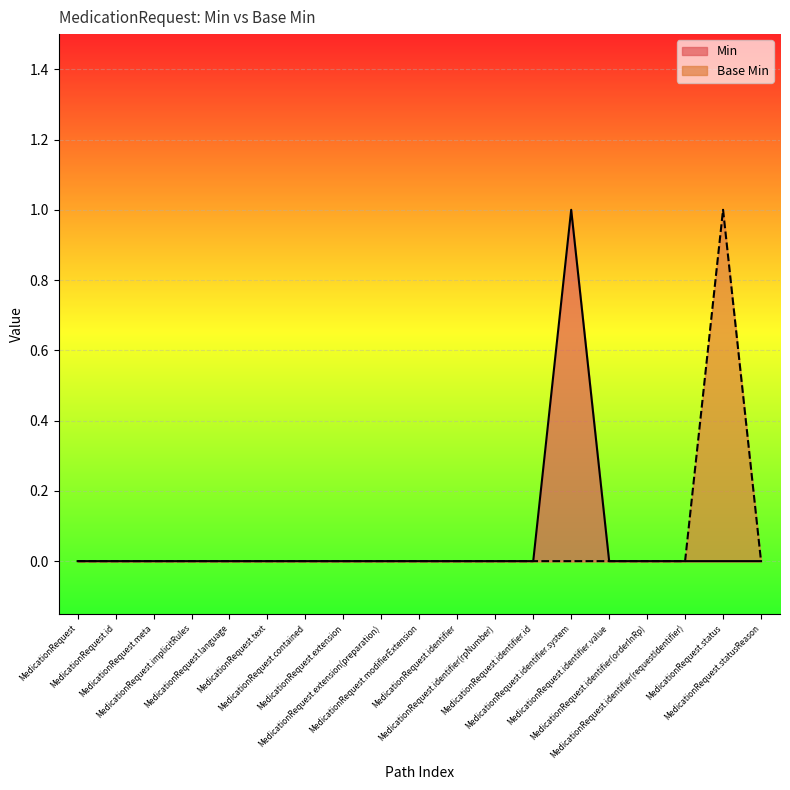

What is the difference between the maximum and second lowest values in the Min series?

1